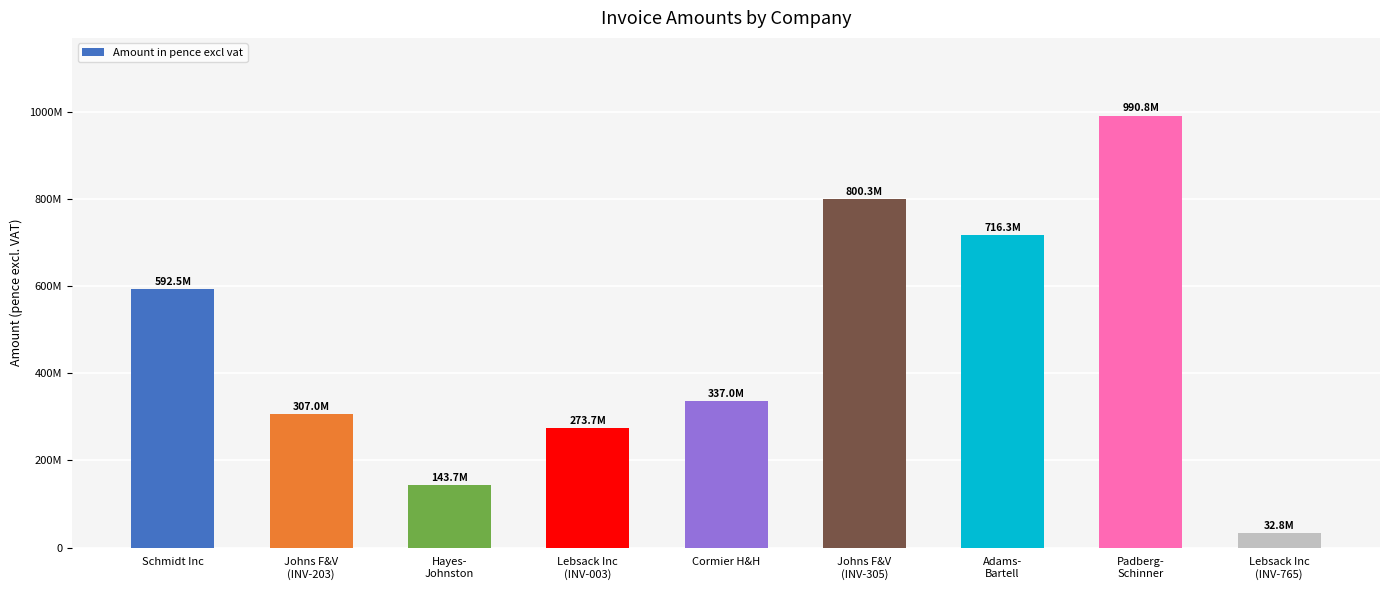

What is the difference between the maximum and minimum values?

958056225